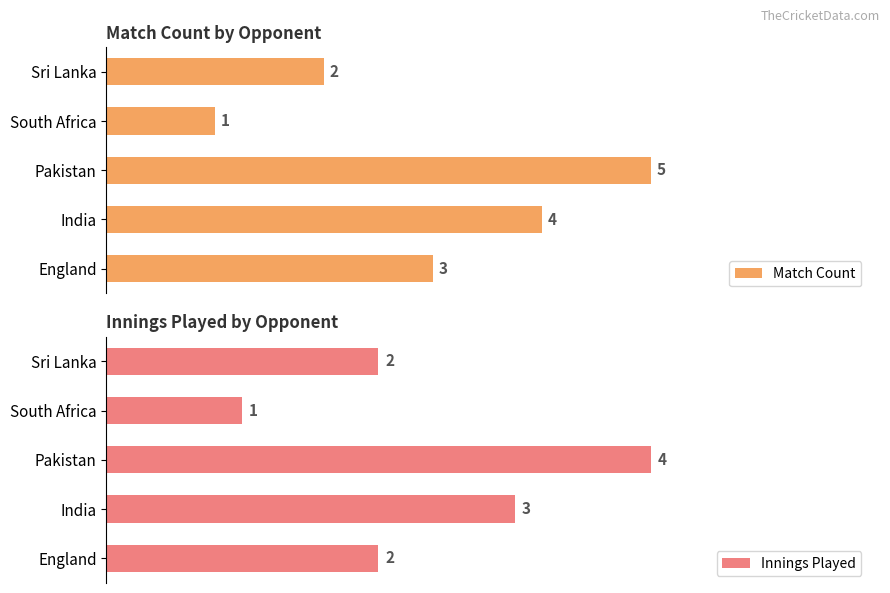

At which label is Match Count closest to 3?

England